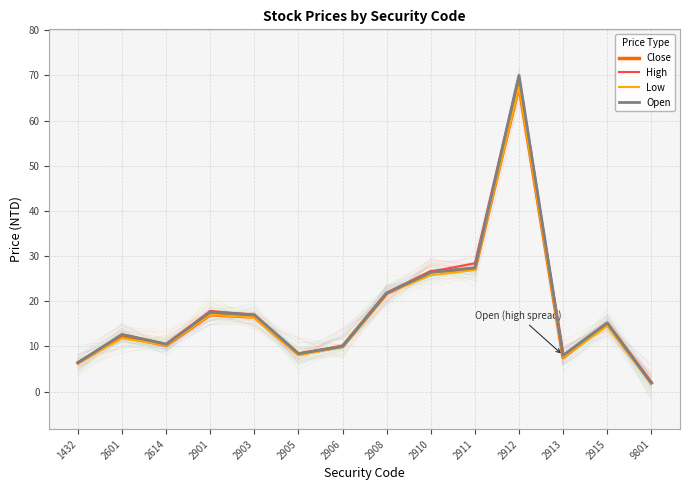

Reading right to left, transcribe all the data shown in this chart.

Close: 9801=1.9	2915=15.0	2913=7.5	2912=67.7	2911=27.1	2910=26.6	2908=21.7	2906=10.1	2905=8.2	2903=16.5	2901=17.0	2614=10.2	2601=12.2	1432=6.4
High: 9801=2.0	2915=15.2	2913=8.0	2912=70.0	2911=28.4	2910=26.6	2908=21.9	2906=10.1	2905=8.4	2903=17.0	2901=17.9	2614=10.6	2601=12.7	1432=6.4
Low: 9801=1.9	2915=14.5	2913=7.5	2912=67.5	2911=26.9	2910=25.8	2908=21.7	2906=9.9	2905=8.0	2903=16.4	2901=17.0	2614=10.2	2601=11.8	1432=6.4
Open: 9801=1.9	2915=15.2	2913=8.0	2912=70.0	2911=27.4	2910=26.4	2908=21.8	2906=10.0	2905=8.4	2903=17.0	2901=17.6	2614=10.5	2601=12.7	1432=6.4